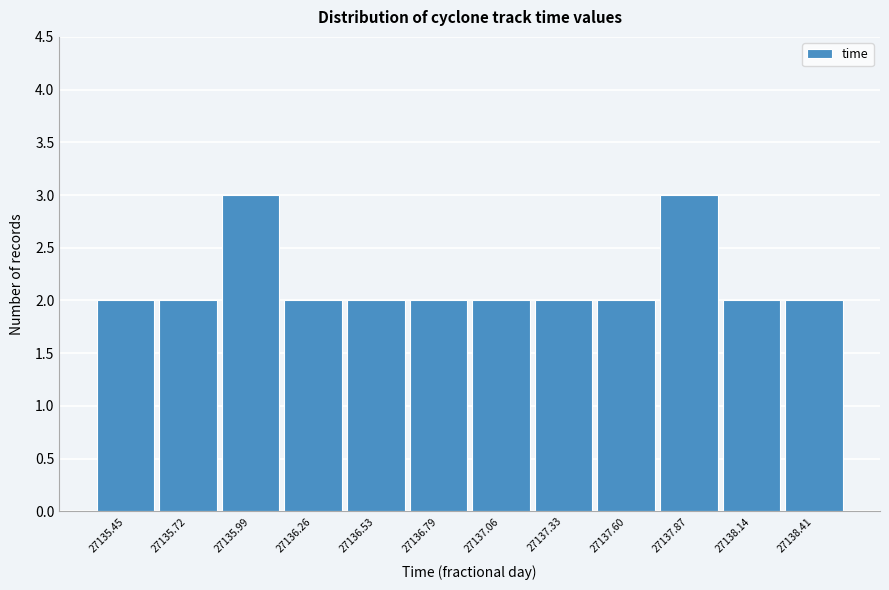

Reading left to right, extract all data points from this chart.

2	2	3	2	2	2	2	2	2	3	2	2